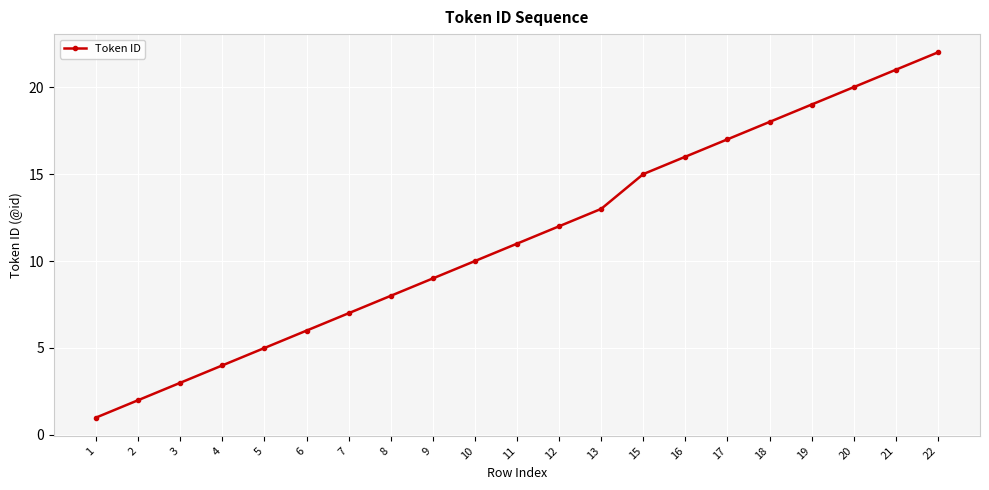

Reading left to right, transcribe all the data shown in this chart.

1	2	3	4	5	6	7	8	9	10	11	12	13	15	16	17	18	19	20	21	22